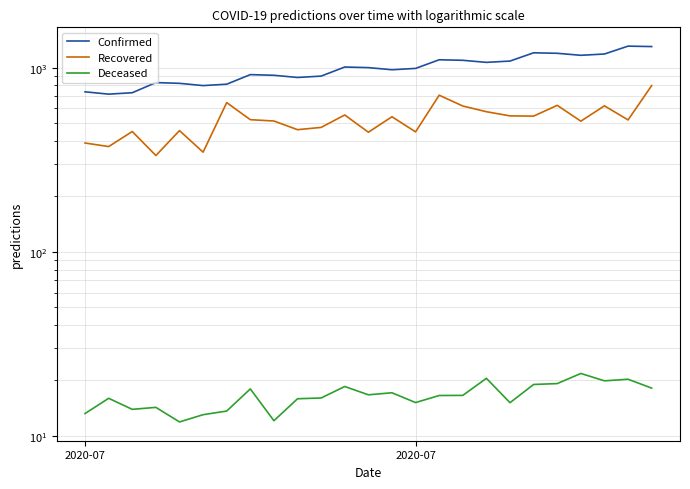

What is the maximum value shown in the chart?

1308.7